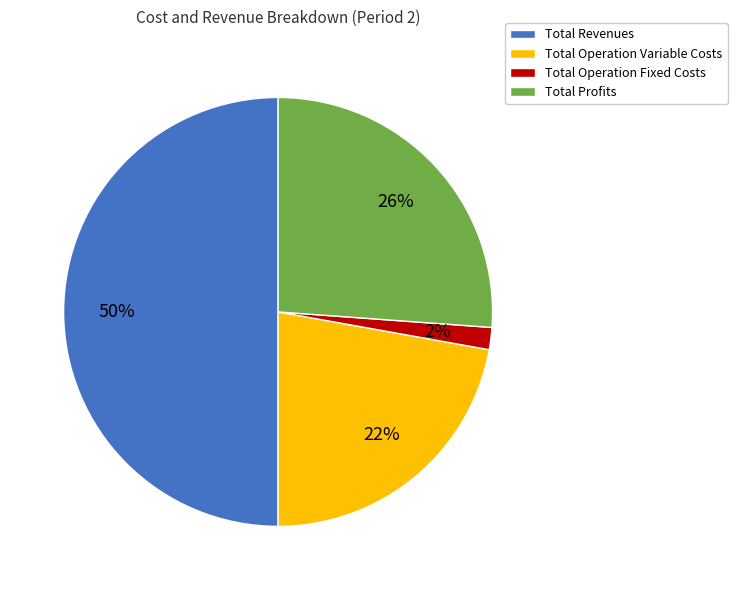

Which has a higher value, Total Profits or Total Revenues?

Total Revenues